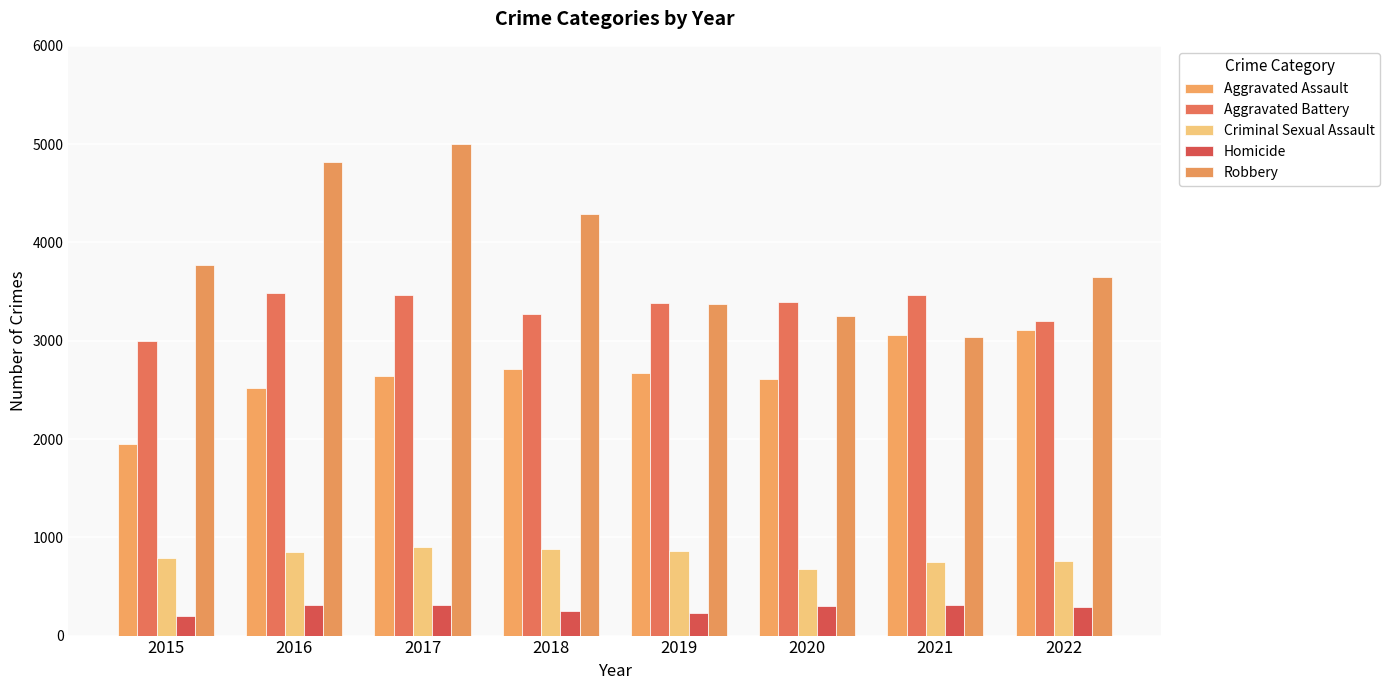

Which series has the largest total across all categories?

Robbery